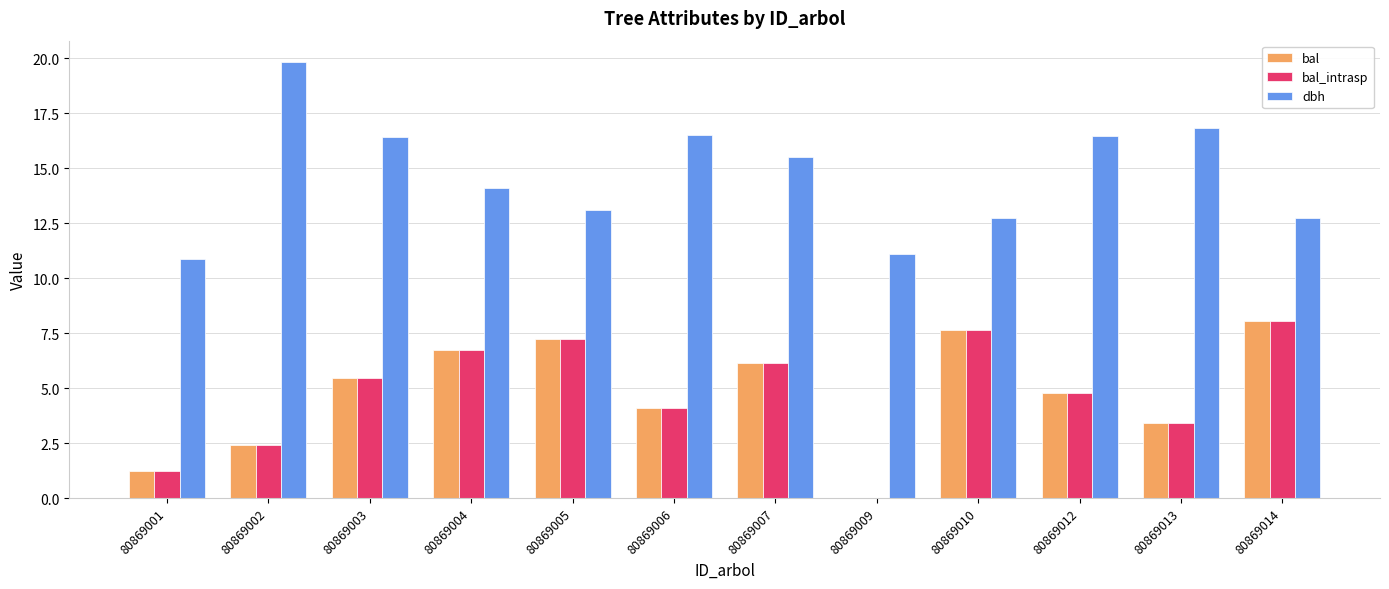

Read the dbh value at 80869003.

16.4